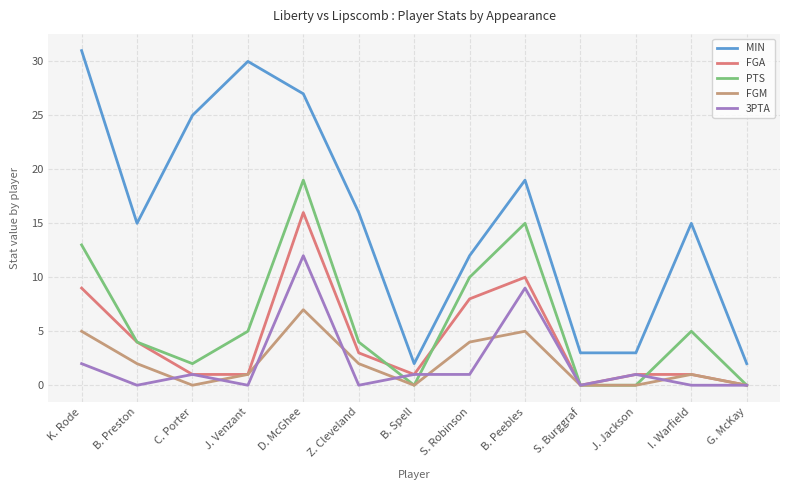

Which series has the widest spread of values?

MIN